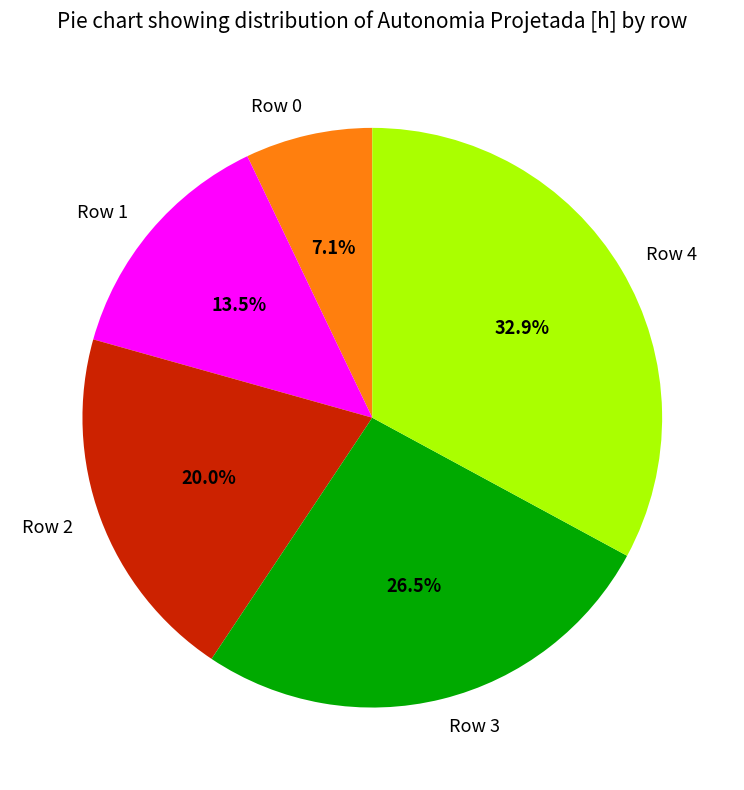

Is there a majority slice in this chart?

No